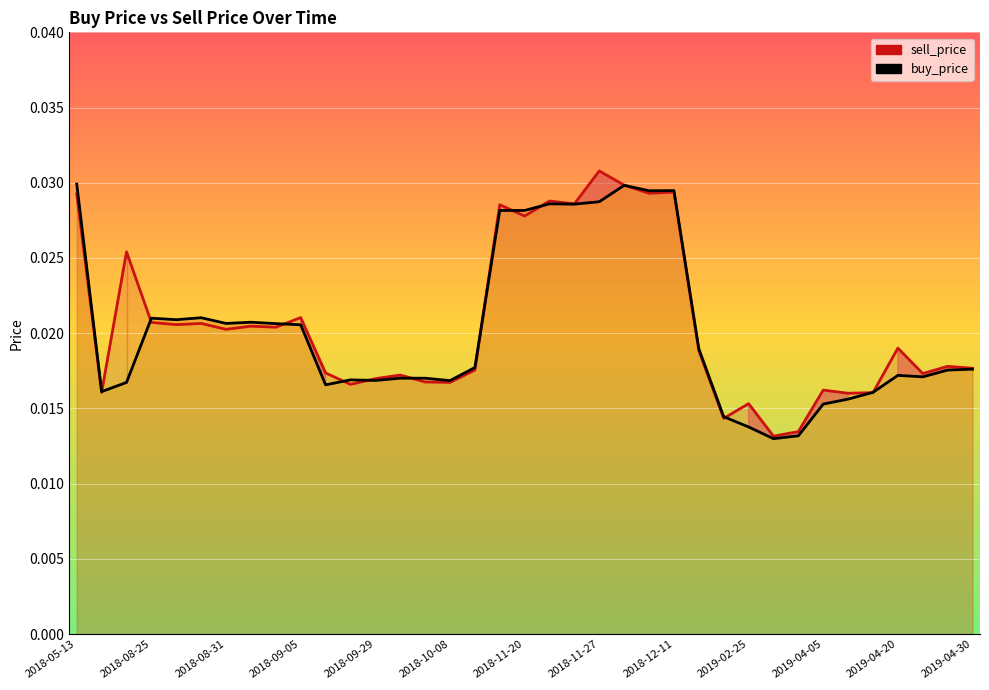

Where is sell_price nearest to the value 0?

28